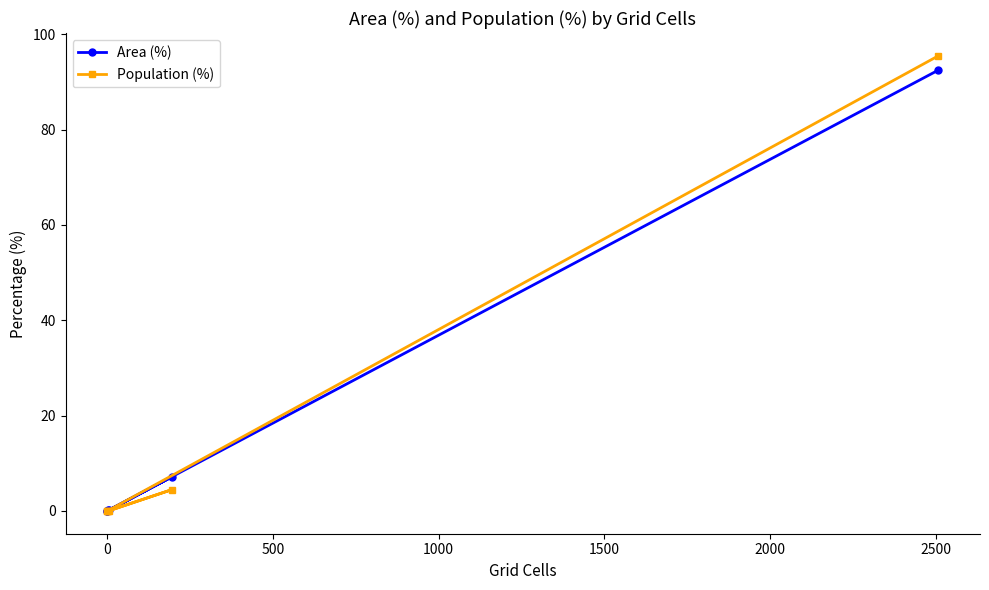

True or false: Population (%) and Area (%) cross at least once.

False